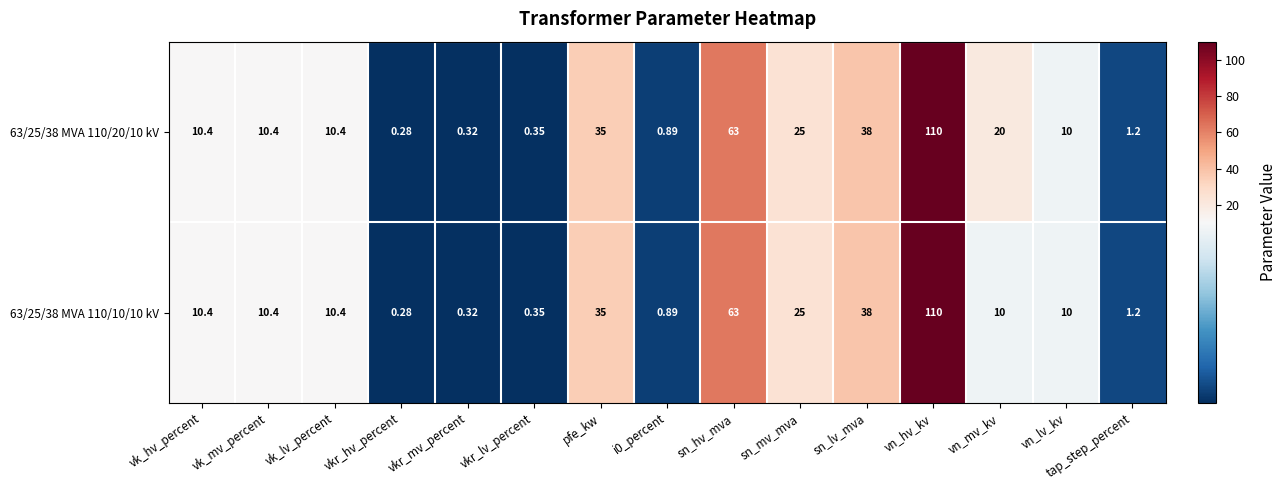

At which category is the sum across all series the highest?

vn_hv_kv